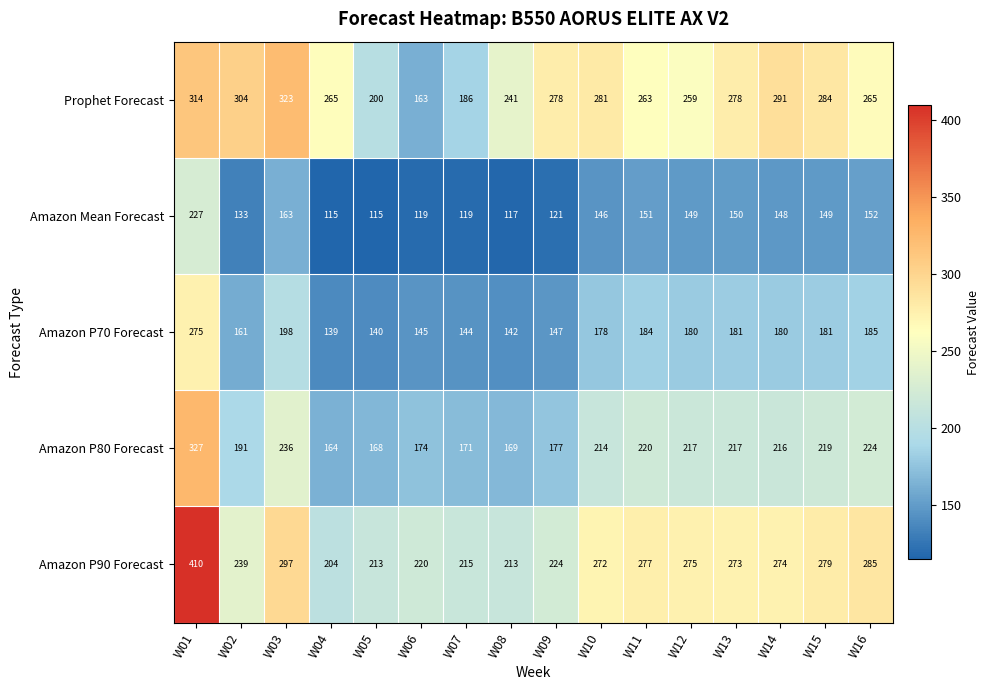

The value of Amazon Mean Forecast at W16 is 152. True or false?

True